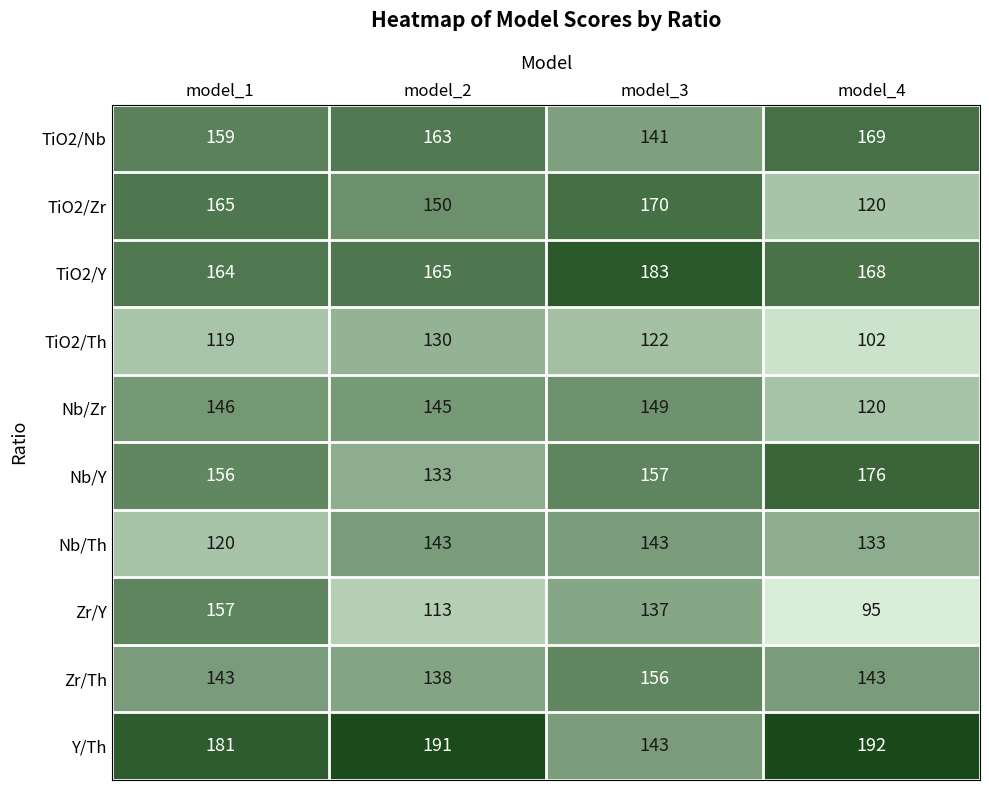

Which series has the largest range (max minus min)?

Zr/Y